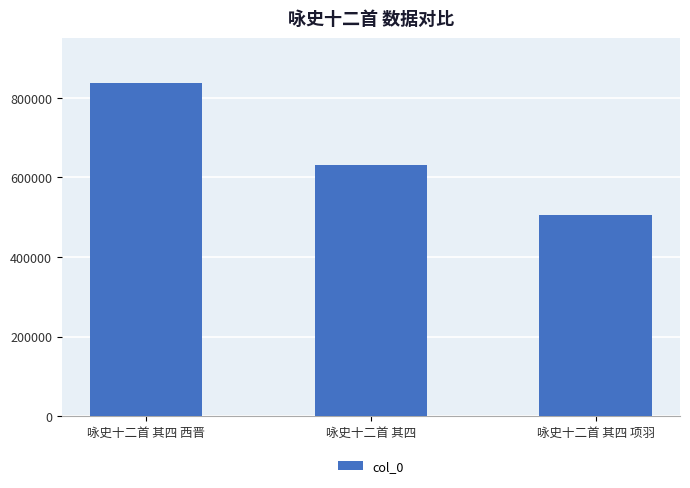

The value at 咏史十二首 其四 is 322211. True or false?

False